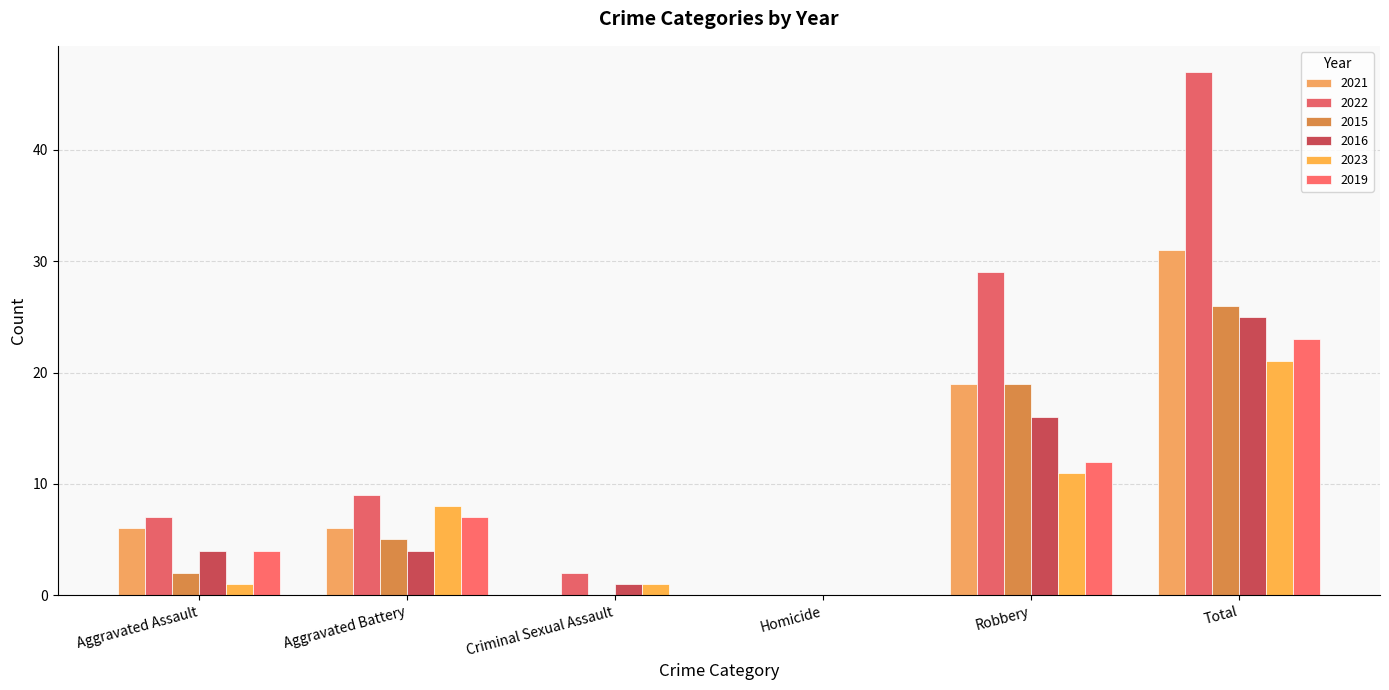

Are the bars grouped side by side (vs. stacked)?

Yes